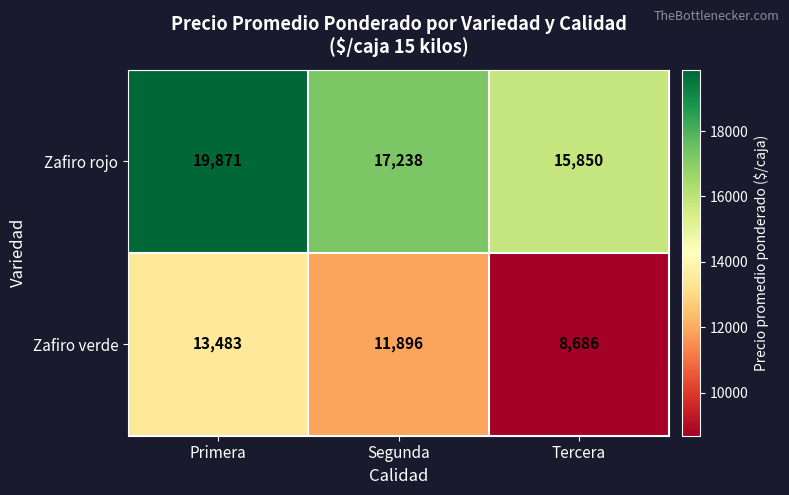

How many series are shown in this chart?

2